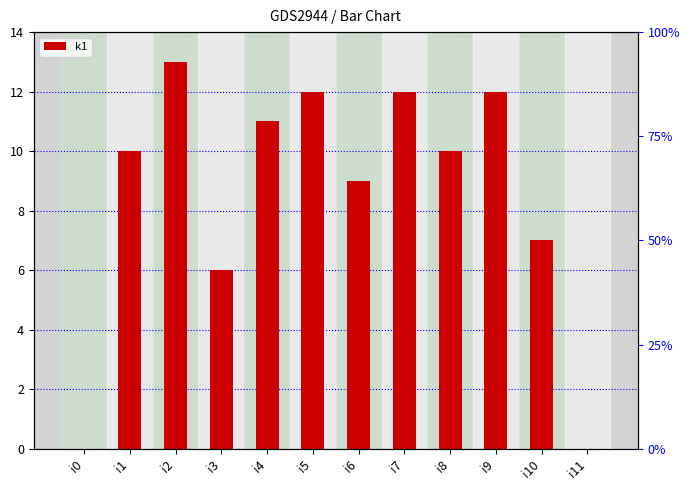

The value at i8 is 4. True or false?

False